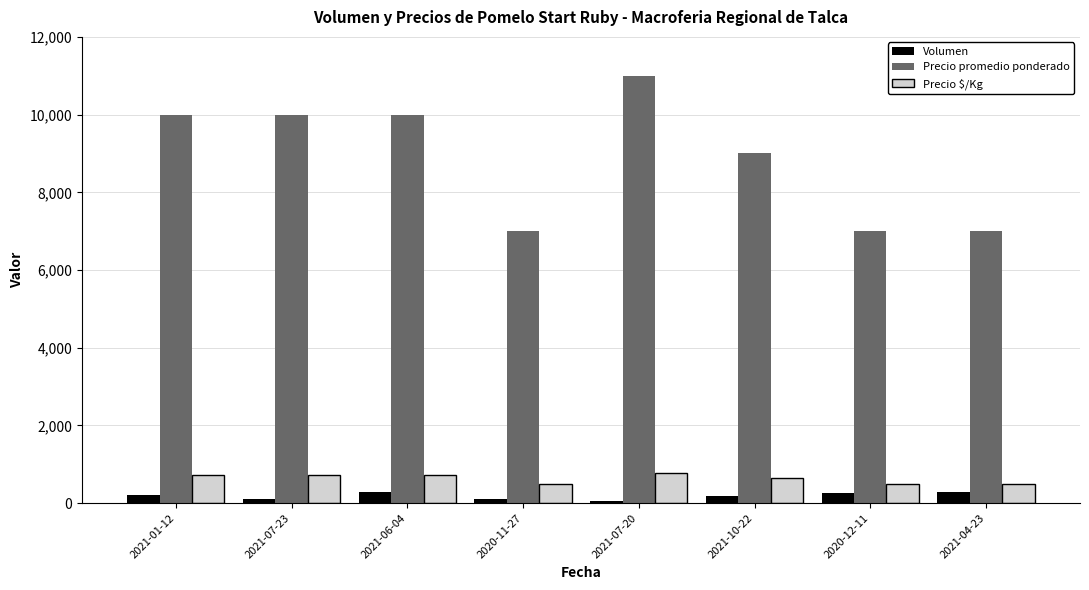

What is the sum of all Precio $/Kg values?

5071